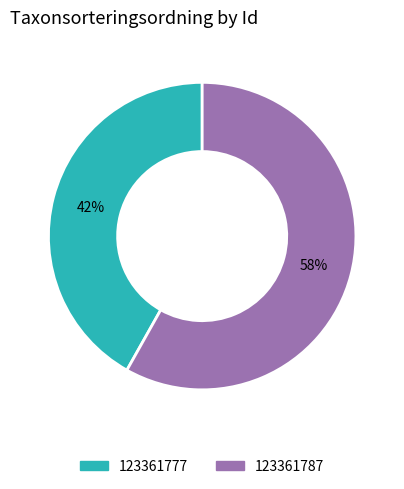

Does 123361787 represent more than half of the total?

Yes